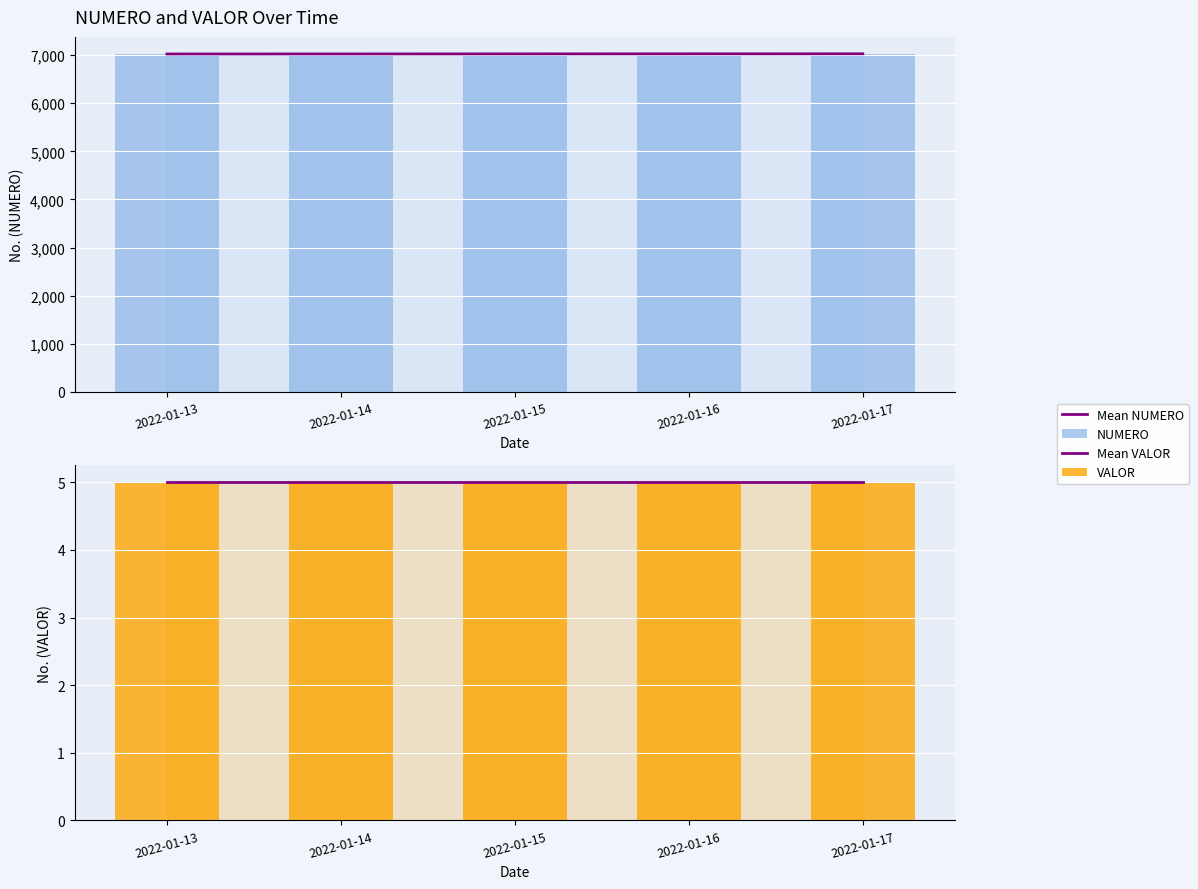

Is it true that NUMERO equals 7024 at 2022-01-14?

True